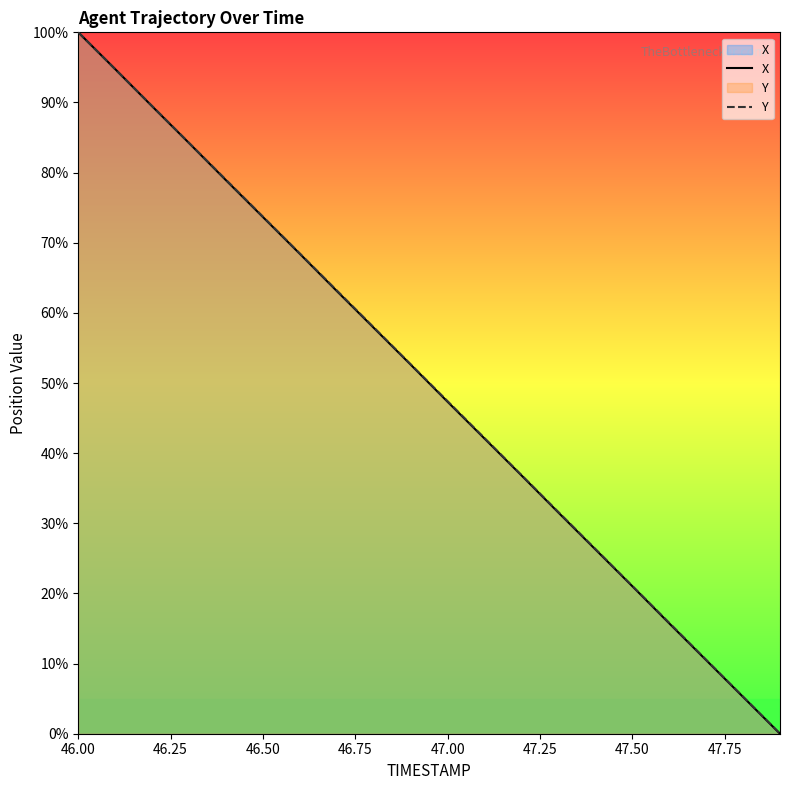

List the series in order of their overall mean, highest first.

Y, X